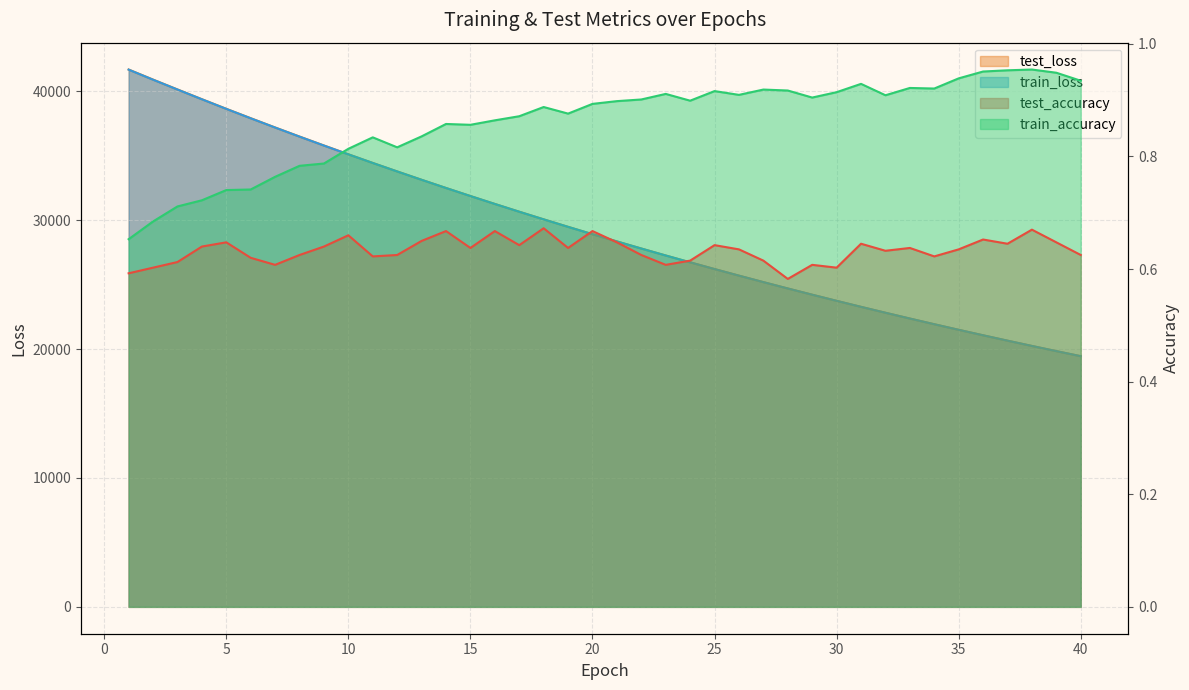

Is it true that test_accuracy equals 0.3 at 21?

False